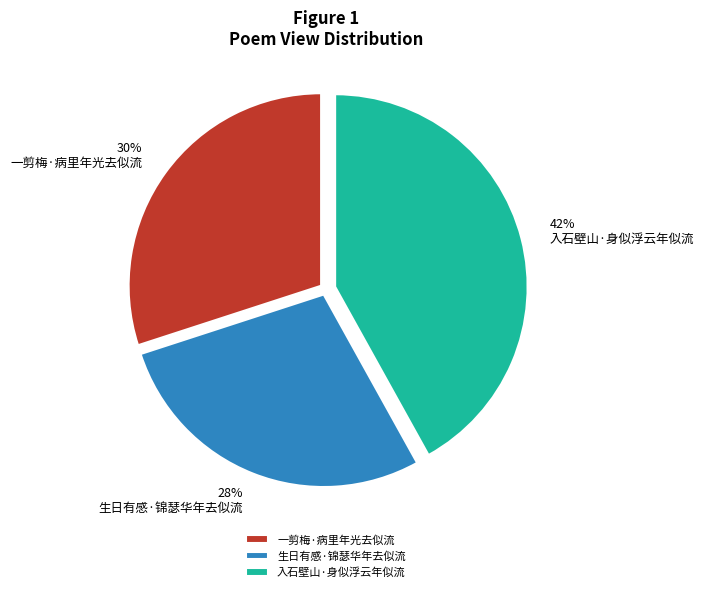

Combined, do 生日有感·锦瑟华年去似流 and 一剪梅·病里年光去似流 account for over 50%?

Yes